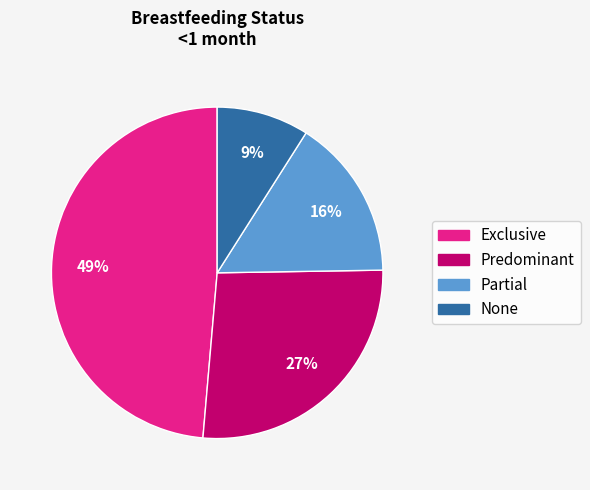

Combined, do None and Exclusive account for over 50%?

Yes